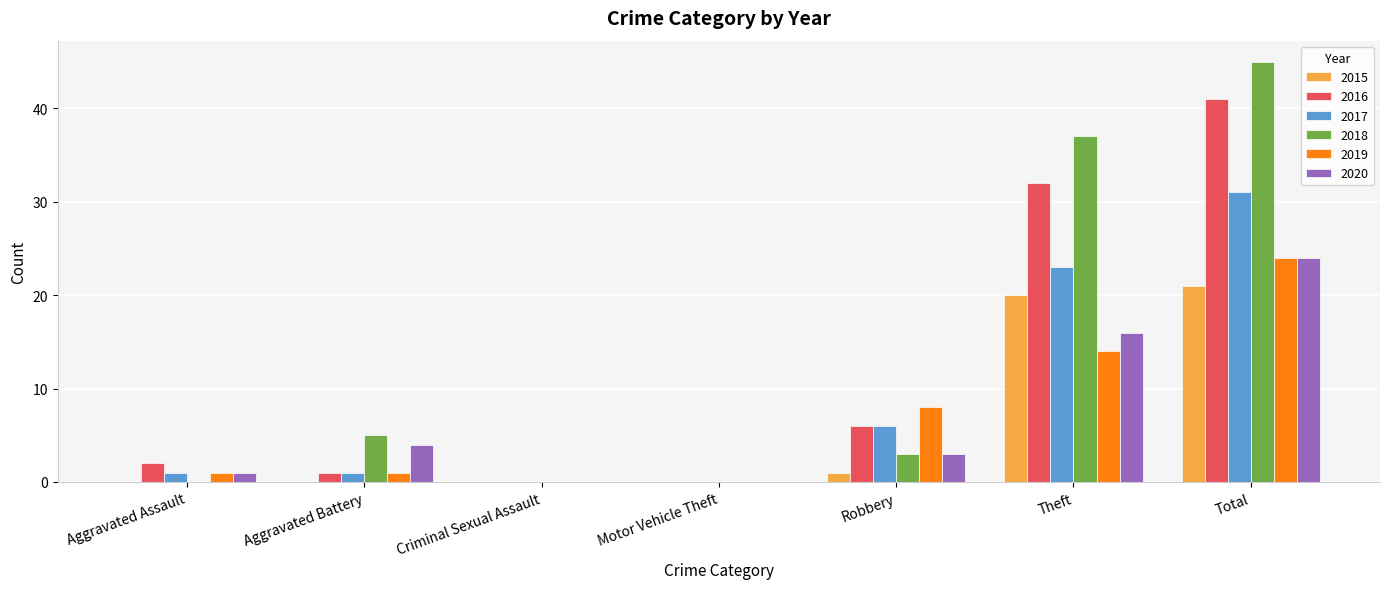

The 2018 series shows -29 at Aggravated Assault. True or false?

False